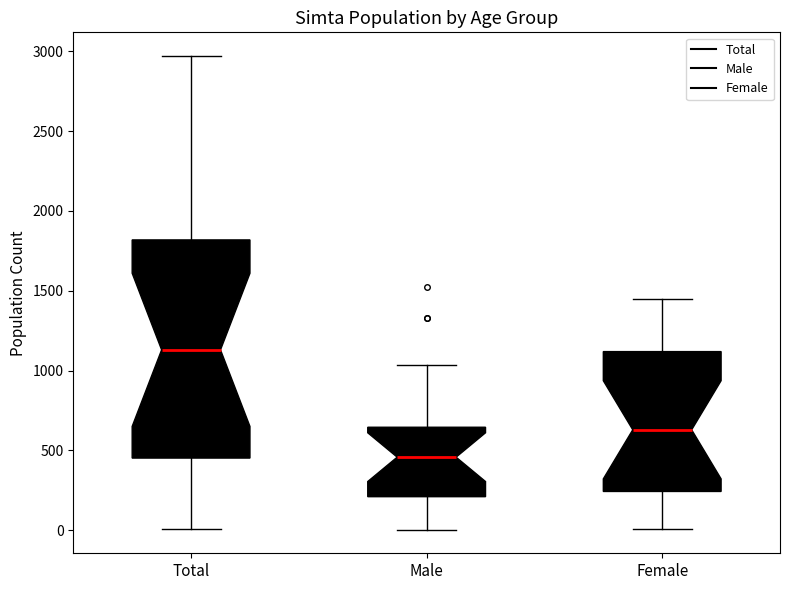

Which box has the highest median line?

Total